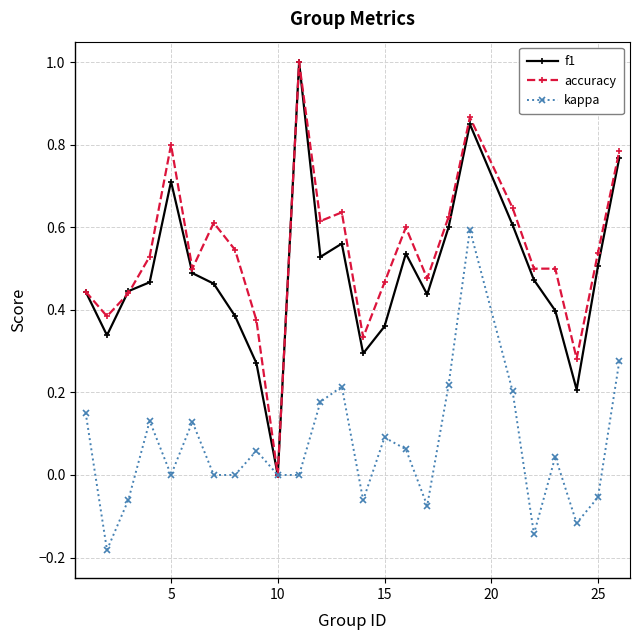

True or false: accuracy has more than 0 points higher than both neighbors.

True